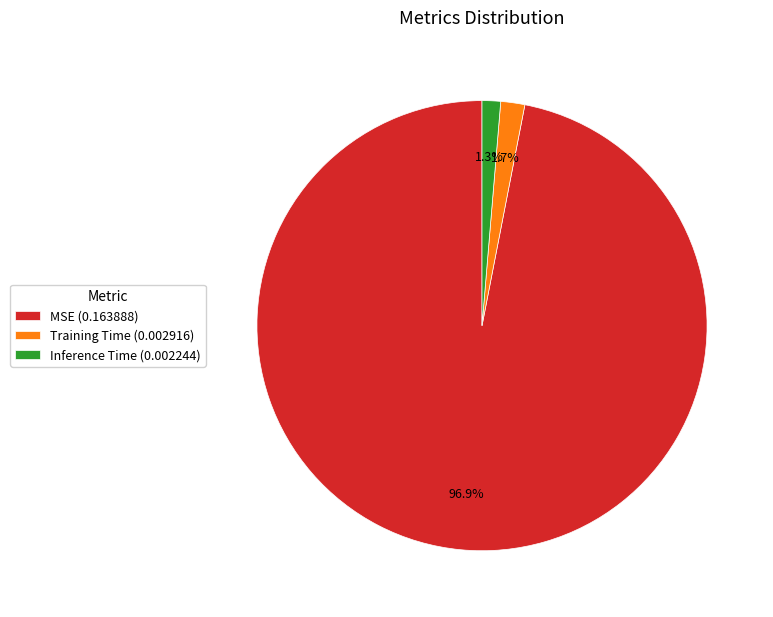

Is it true that Inference Time is 11% of the pie?

False